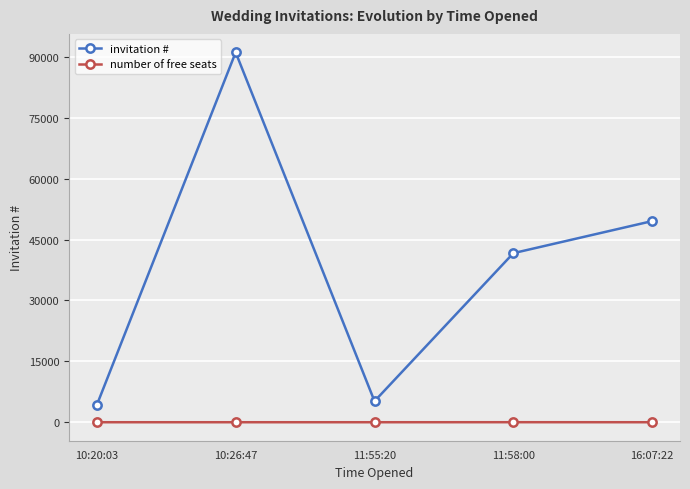

The value of invitation # at 10:26:47 is 91141. True or false?

True